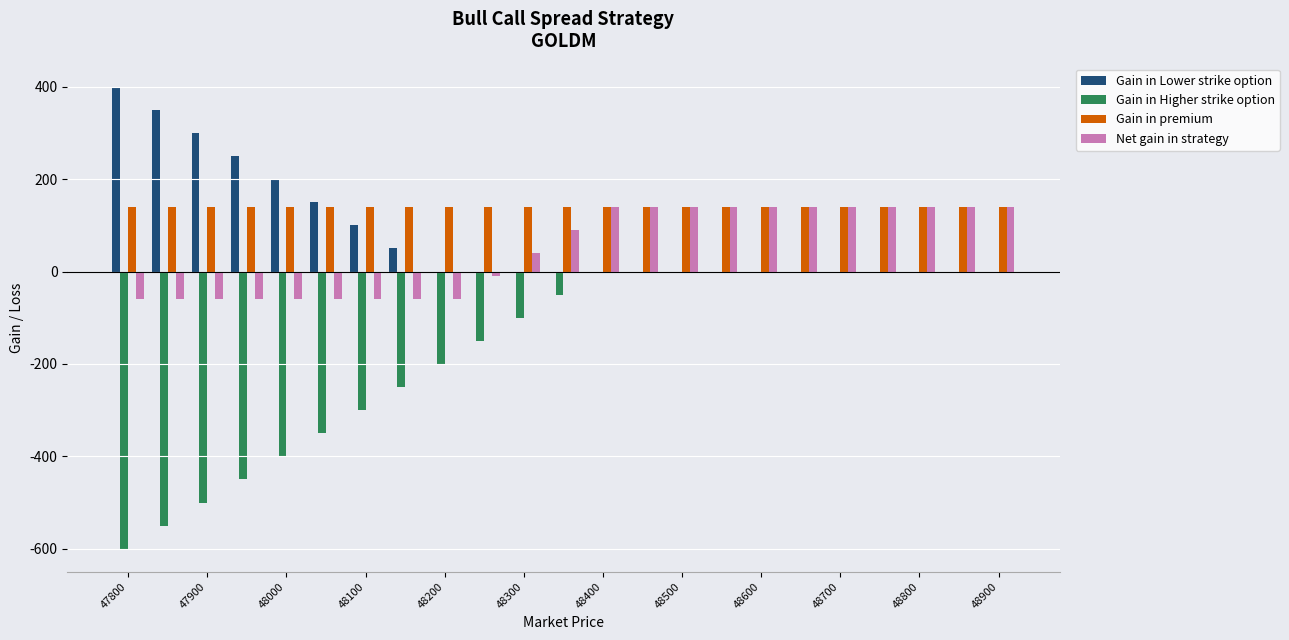

What is the sum of all Gain in Higher strike option values?

-3900